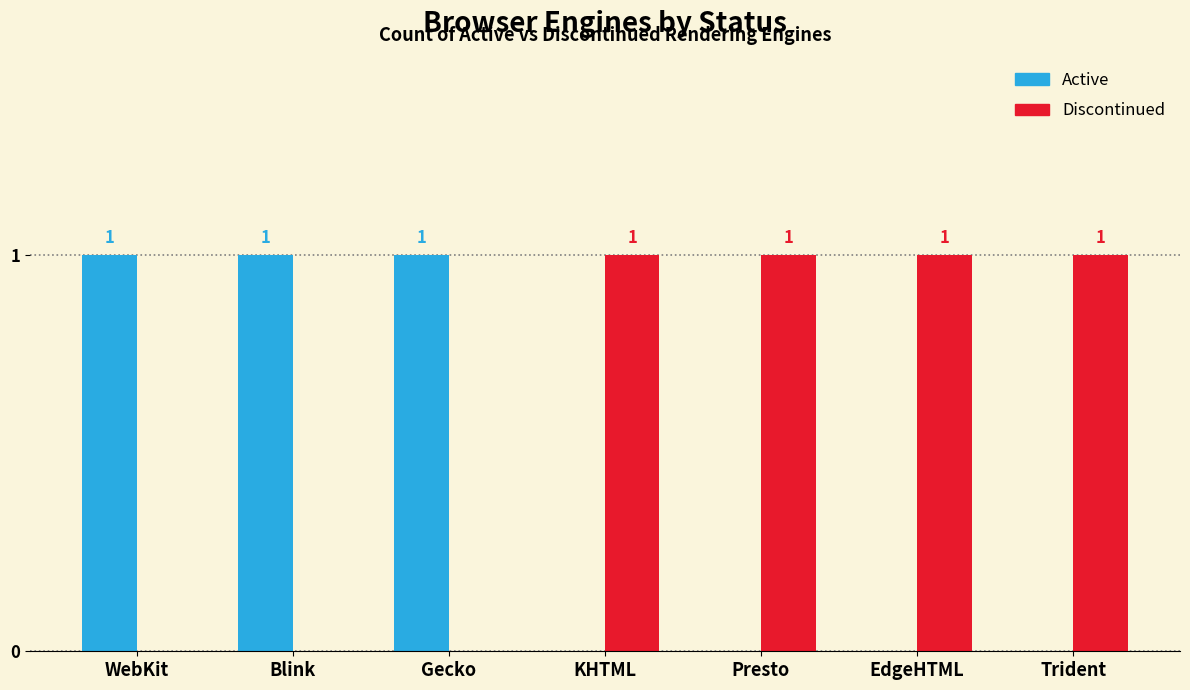

What is the sum of the Active values at Blink and Gecko?

2